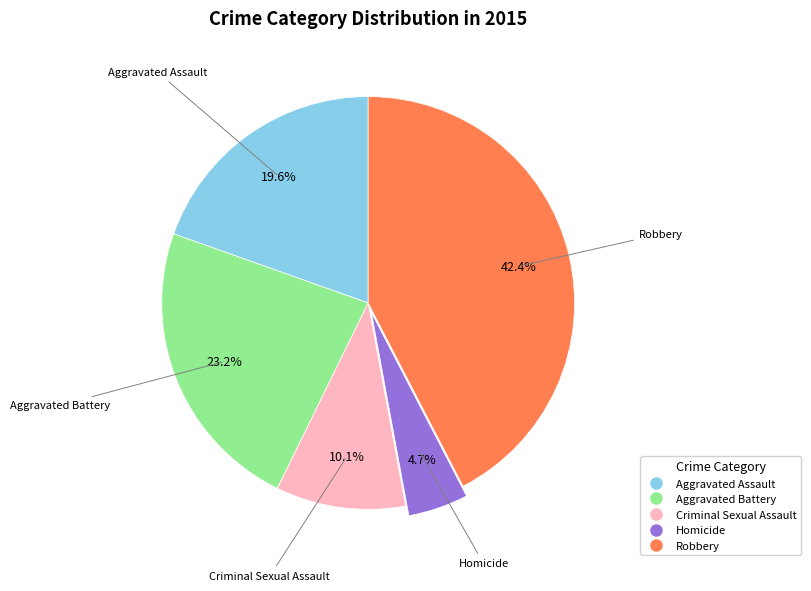

To the nearest percent, what percentage of the pie is Homicide?

5%